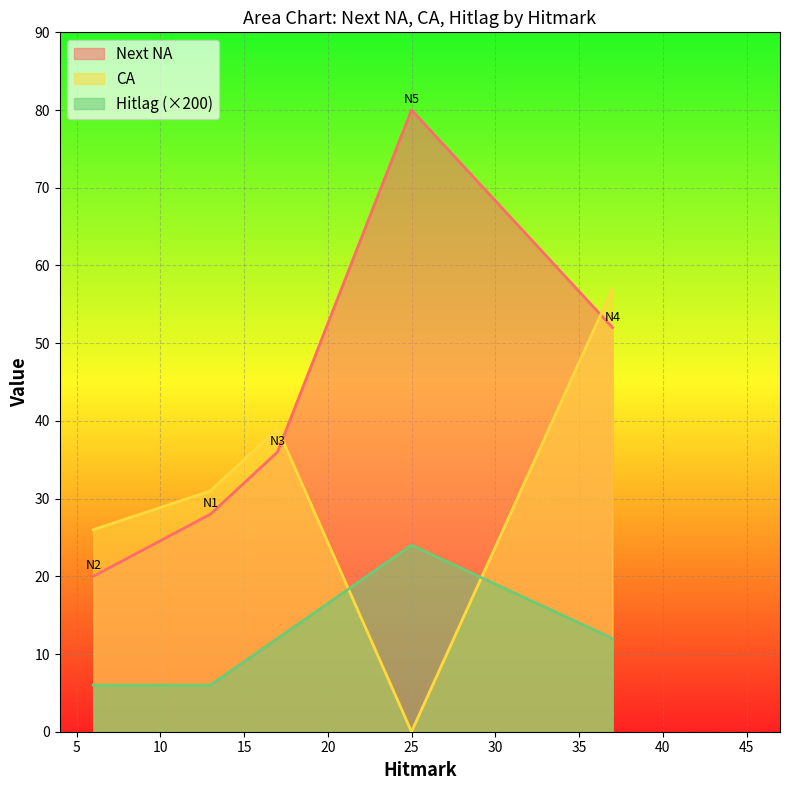

Where is Hitlag nearest to the value 0?

N1